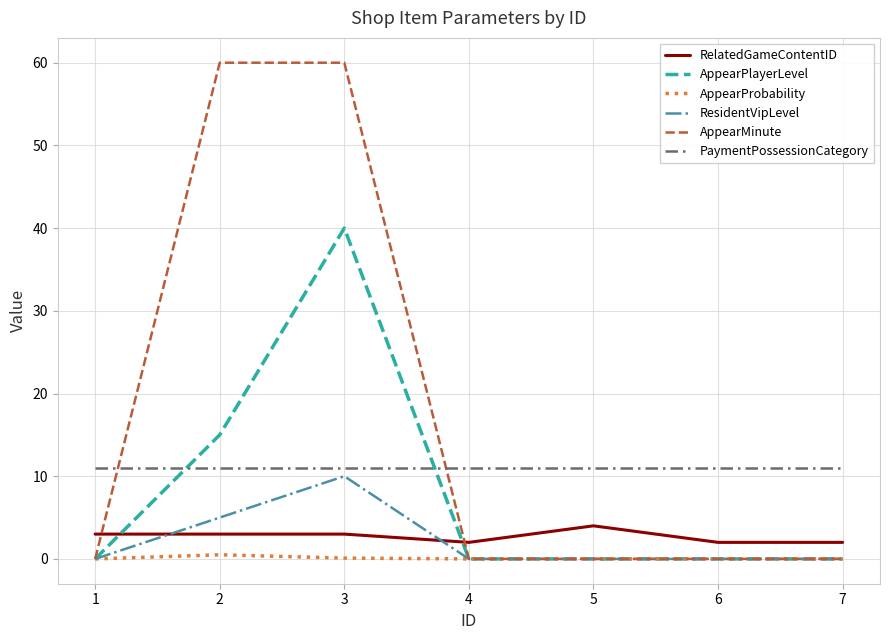

How many AppearPlayerLevel values are between 0 and 15?

6